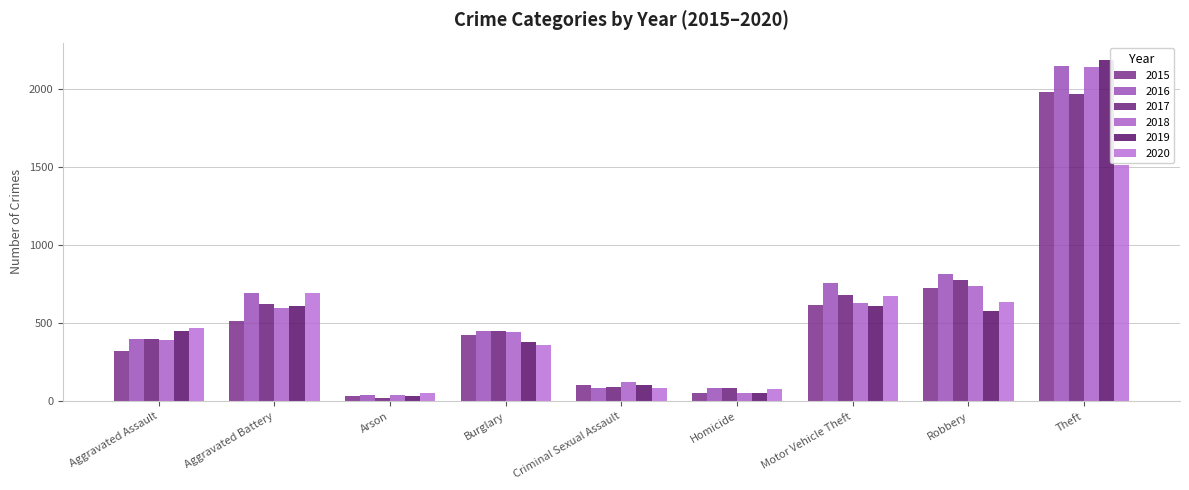

What is the spread (max minus min) of values at Theft?

672